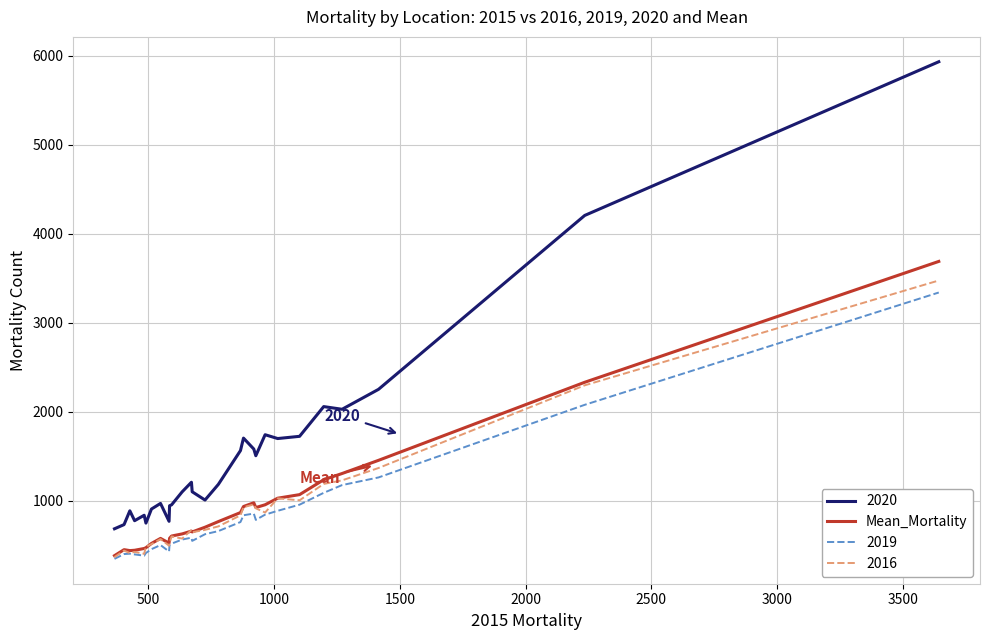

True or false: 2020 and 2019 cross at least once.

False